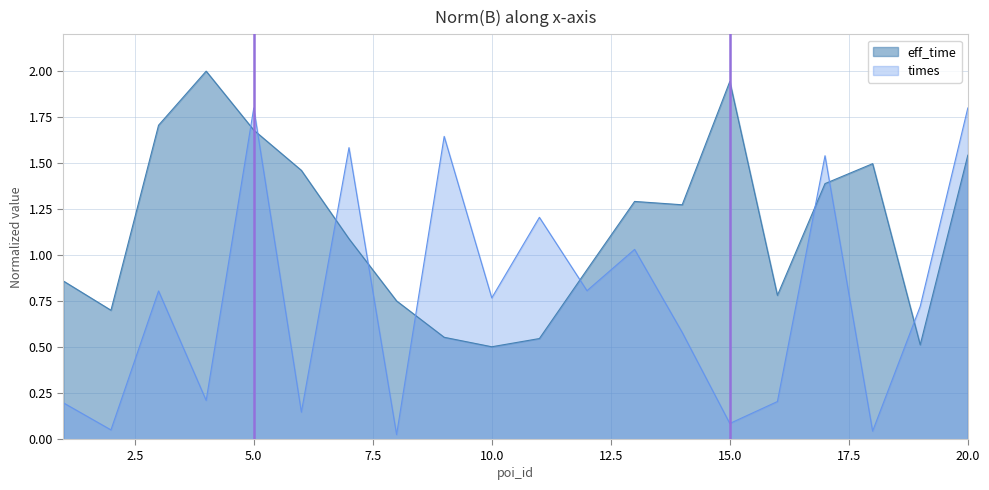

The times_scaled series shows 1.8 at 11. True or false?

False